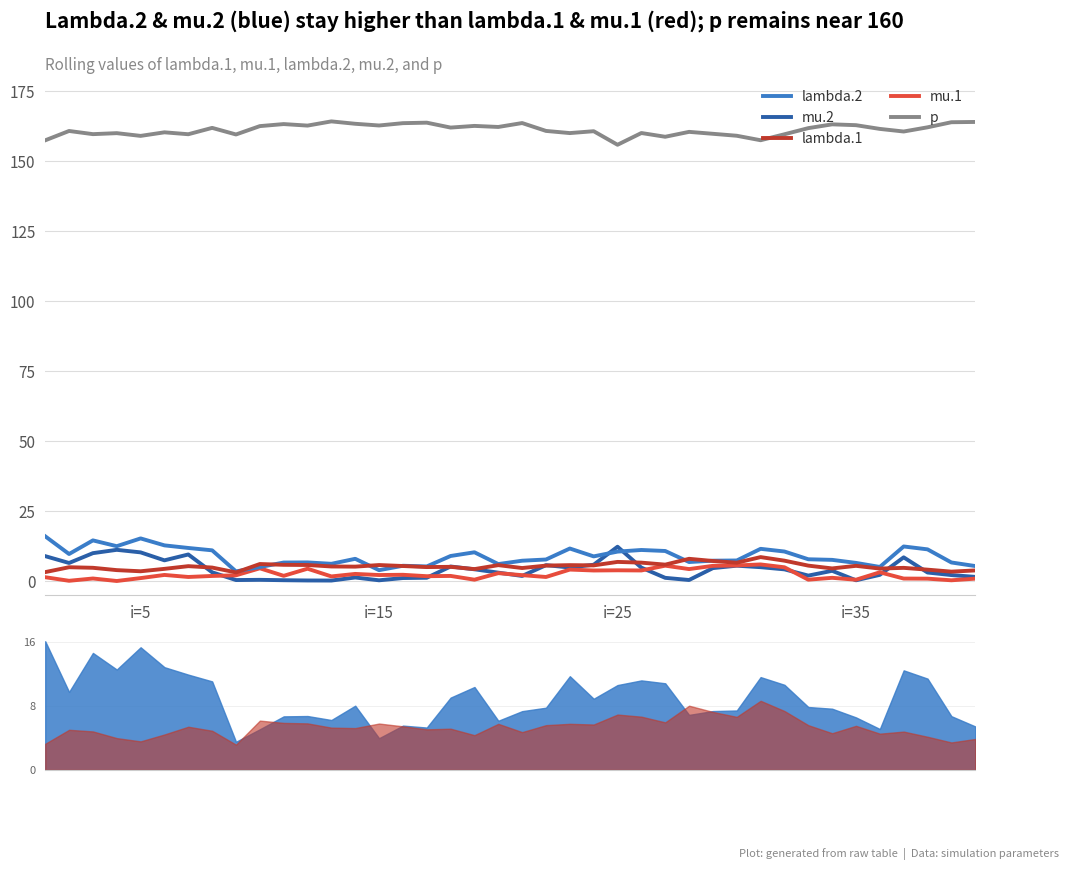

List the series in order of their peak value, lowest first.

mu.1, lambda.1, mu.2, lambda.2, p